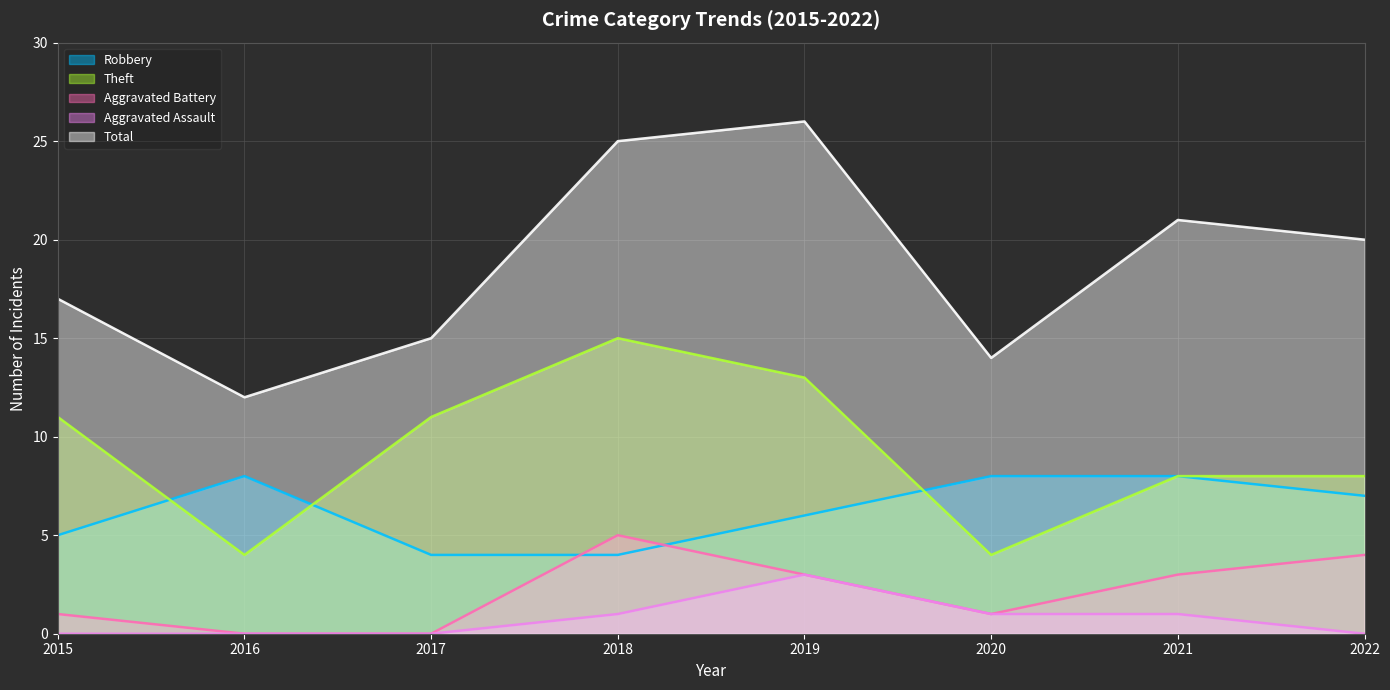

What is the difference between the highest and lowest values at 2016?

12